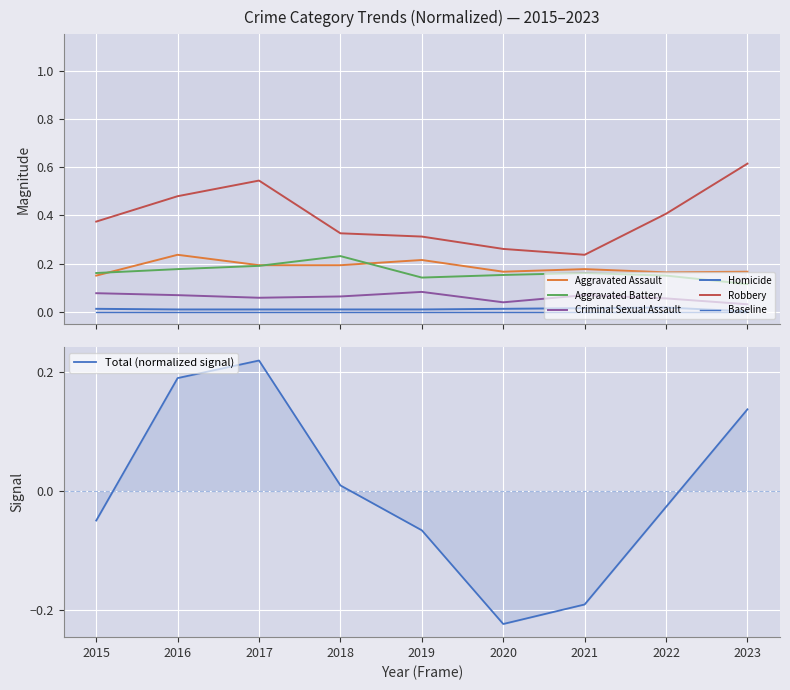

How many lines are shown in the chart?

6